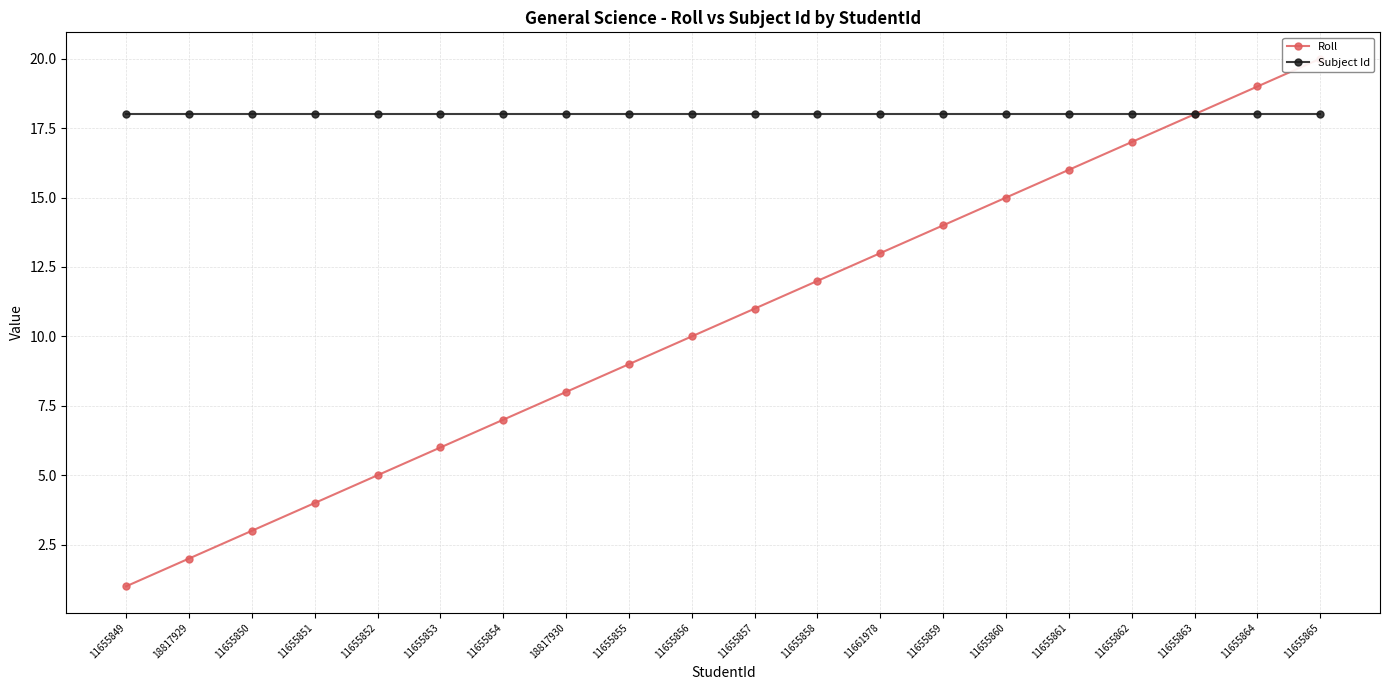

List the series in order of their overall mean, lowest first.

Roll, Subject Id